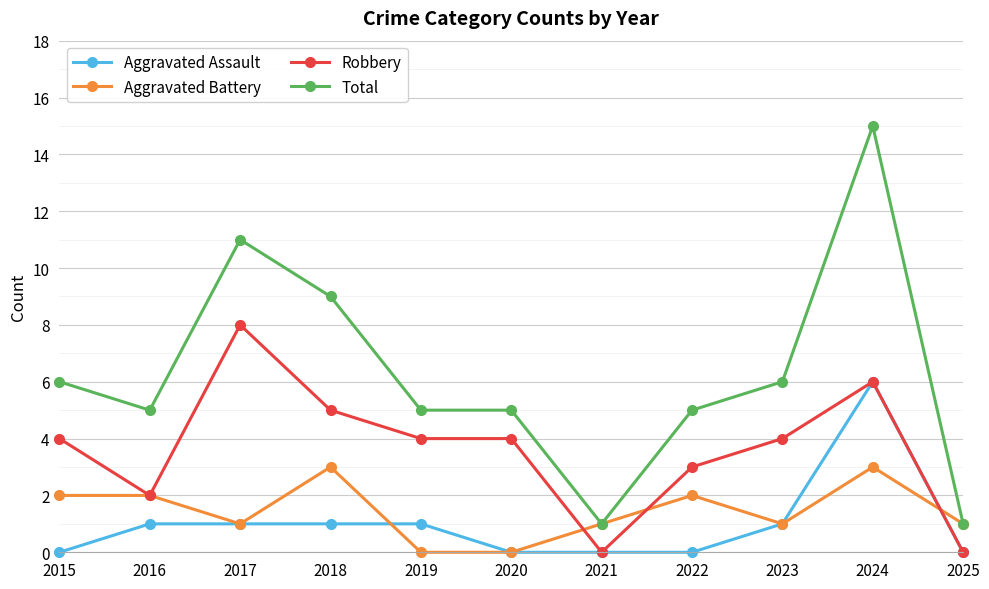

Count the Aggravated Battery values in the range 1 to 2.

7